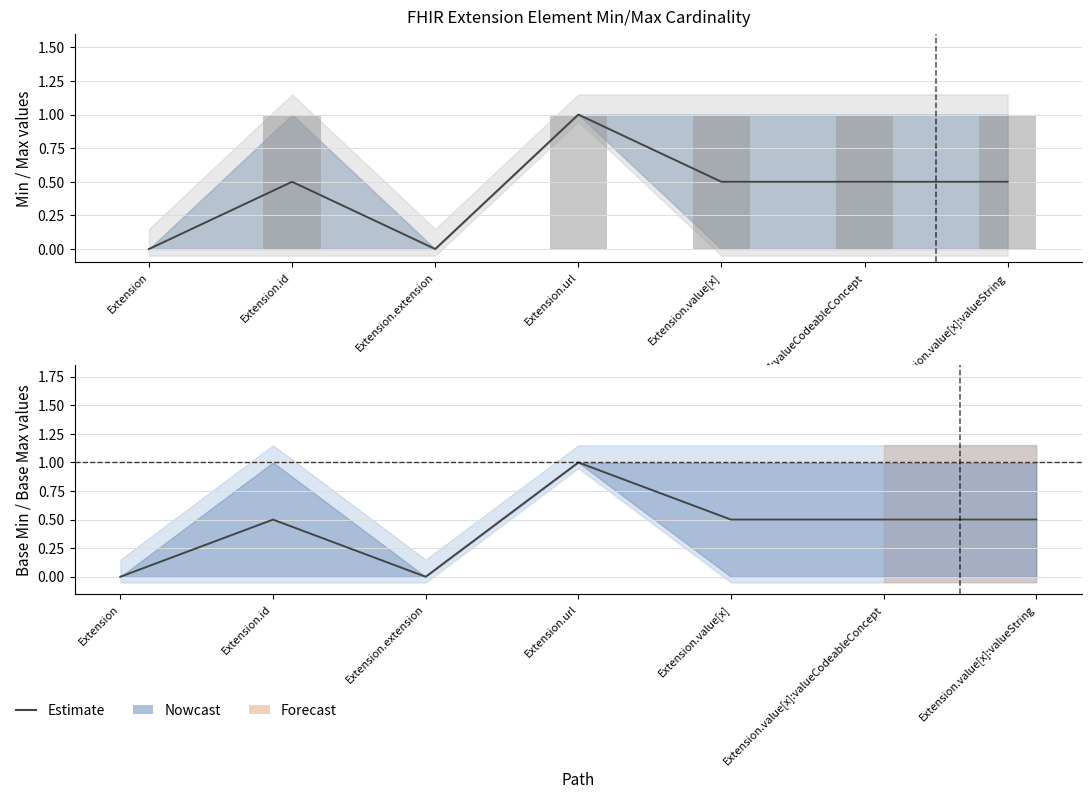

How many bars are there in total?

7